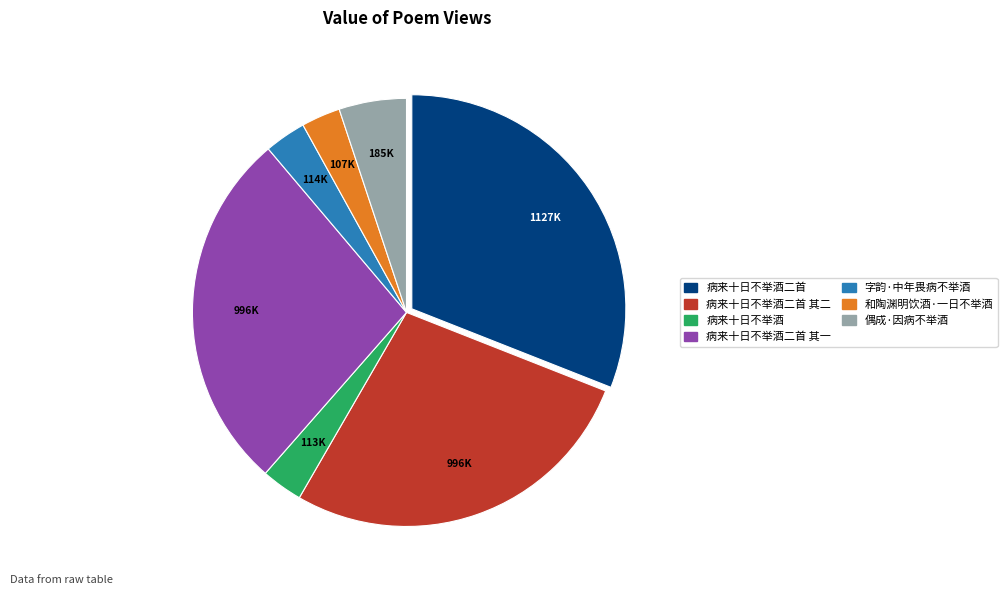

Is it true that 病来十日不举酒二首 其一 is 27% of the pie?

True